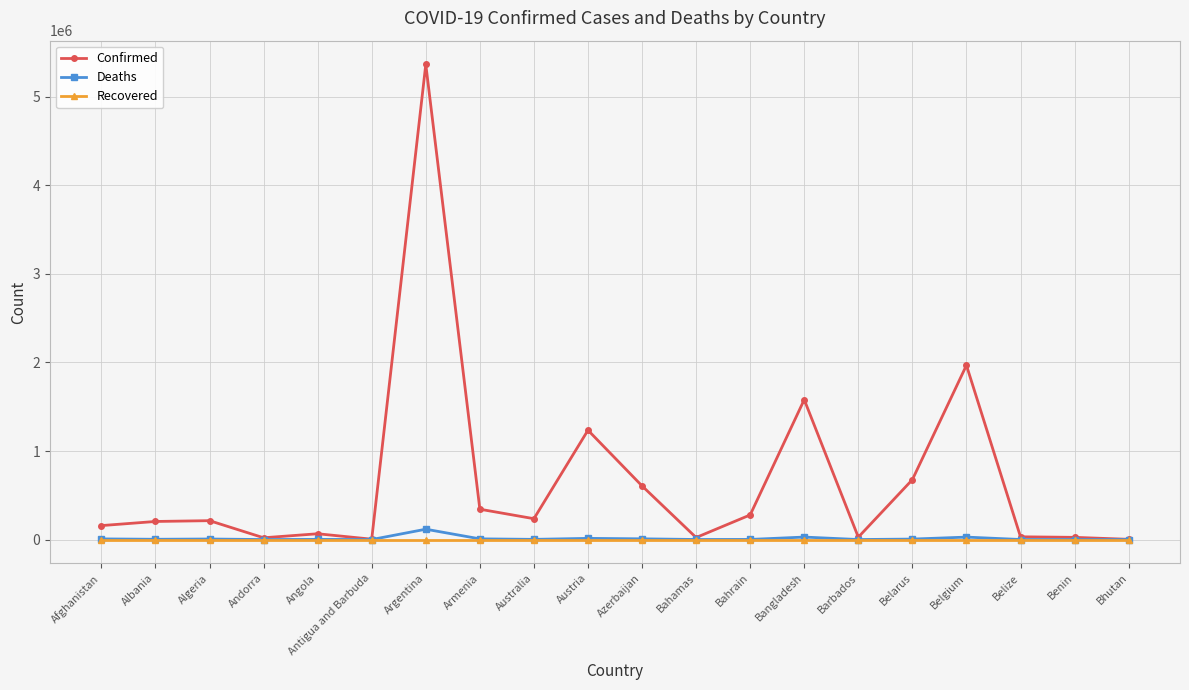

Between Armenia and Bahamas, which series saw the biggest shift?

Confirmed